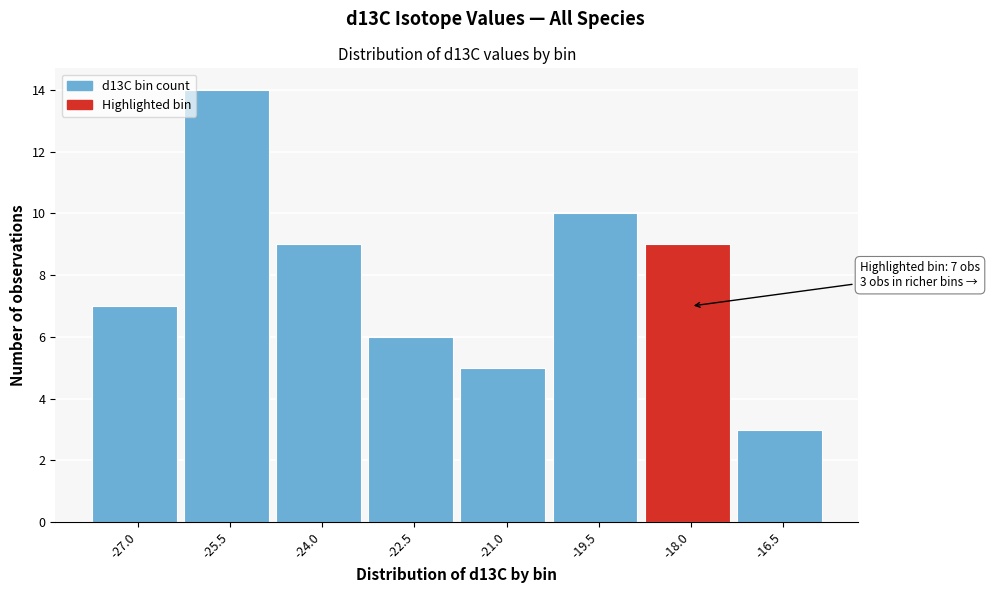

Reading left to right, list all the values displayed in this chart.

-27.0=7	-25.5=14	-24.0=9	-22.5=6	-21.0=5	-19.5=10	-18.0=9	-16.5=3